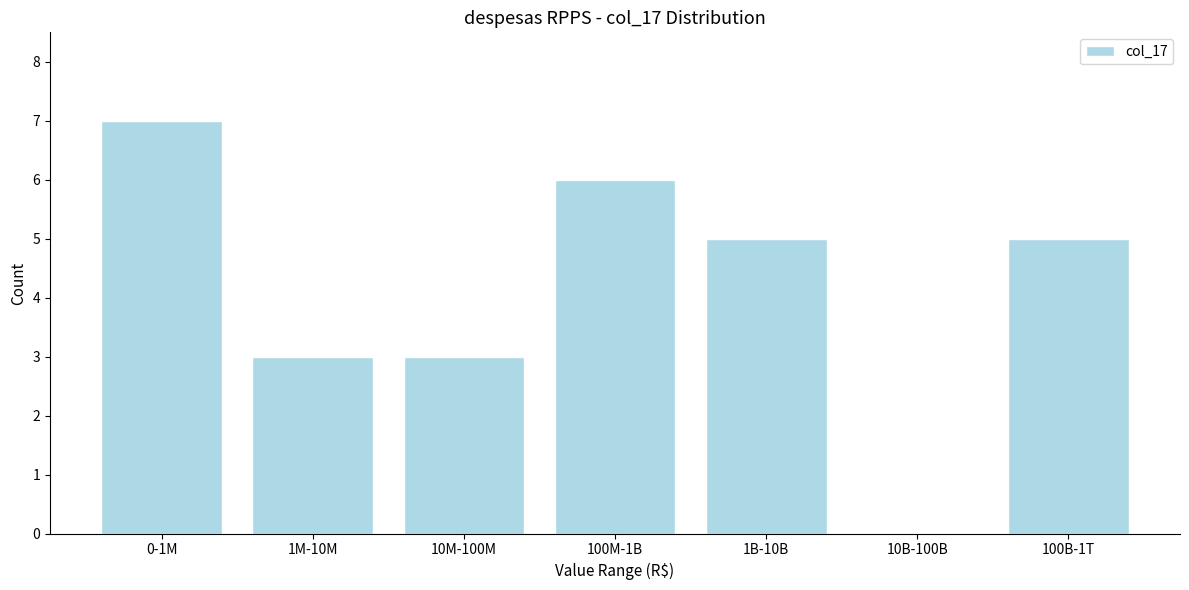

Reading left to right, list all the values displayed in this chart.

0-1M=7	1M-10M=3	10M-100M=3	100M-1B=6	1B-10B=5	10B-100B=0	100B-1T=5